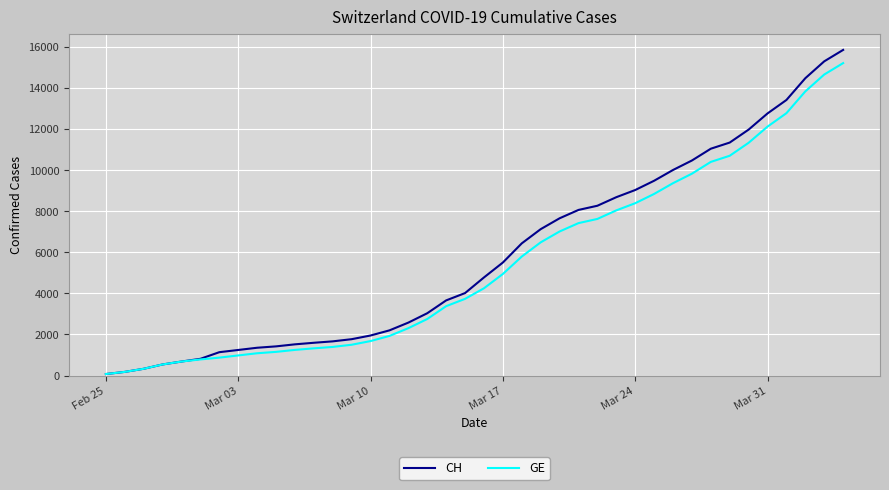

What is the average value of the GE series?

5422